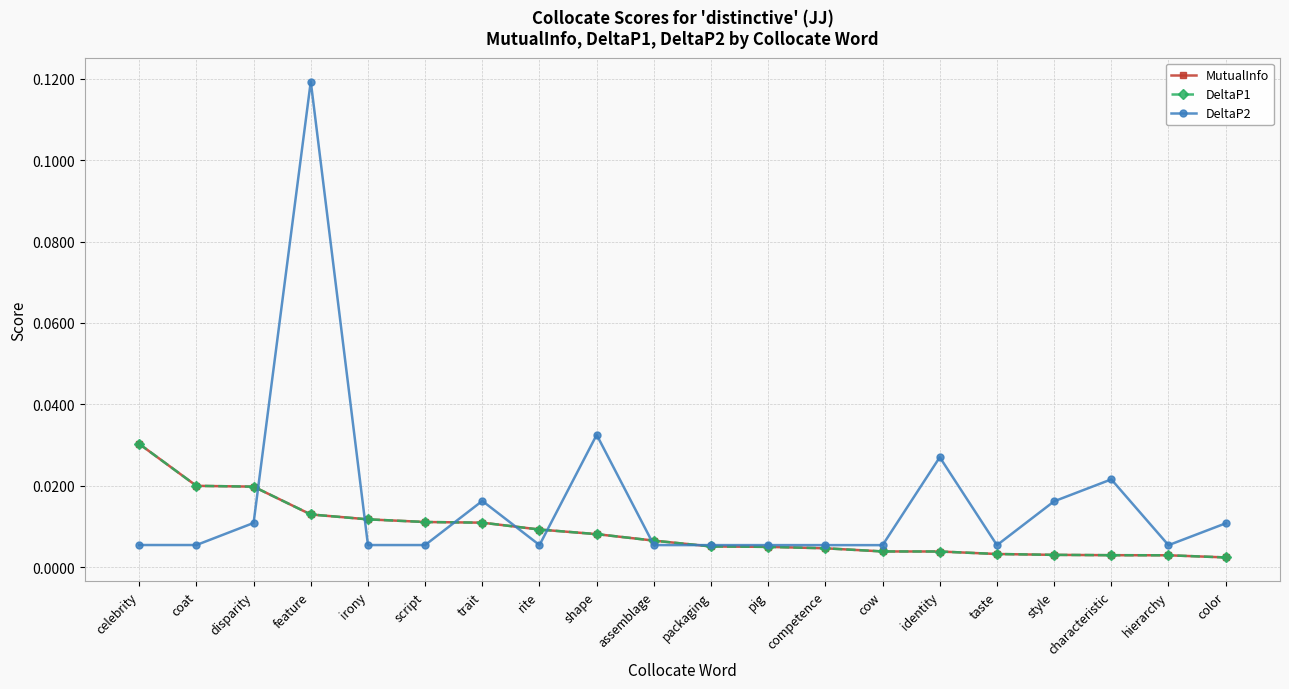

Between packaging and color, which series saw the biggest shift?

DeltaP2